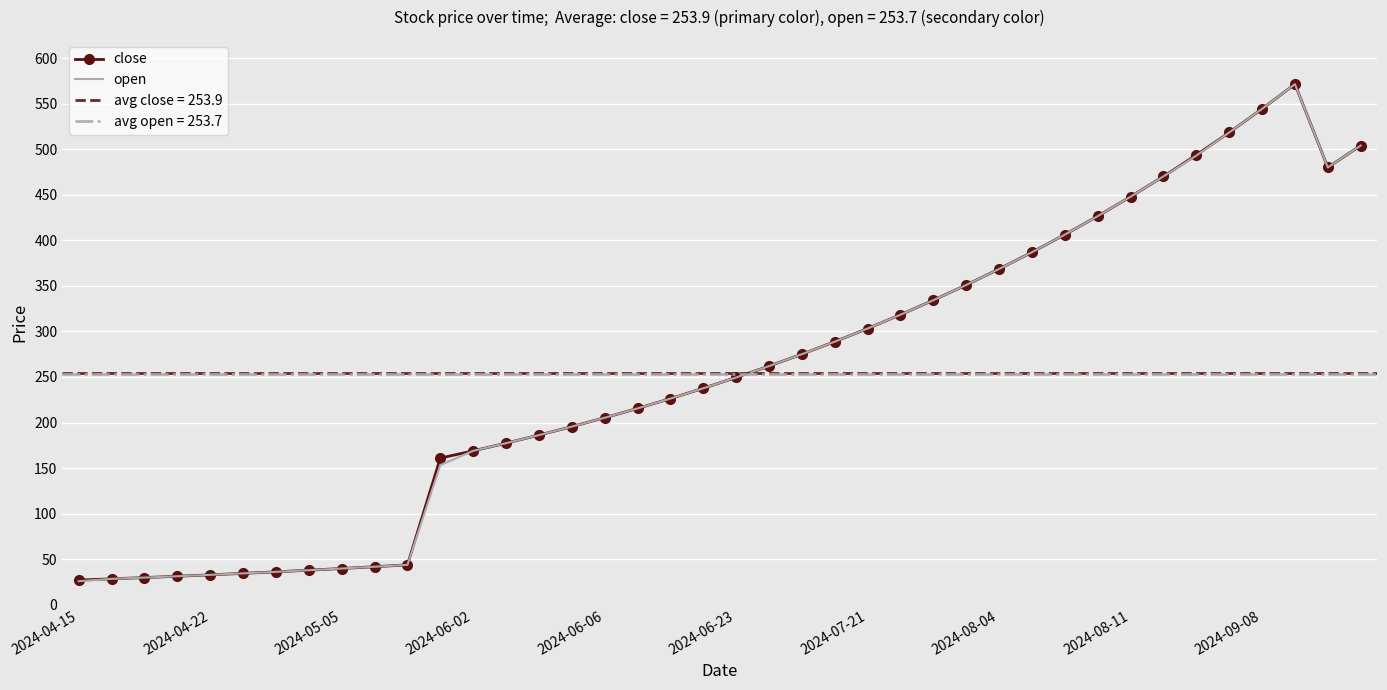

What is the minimum value for open?

25.9